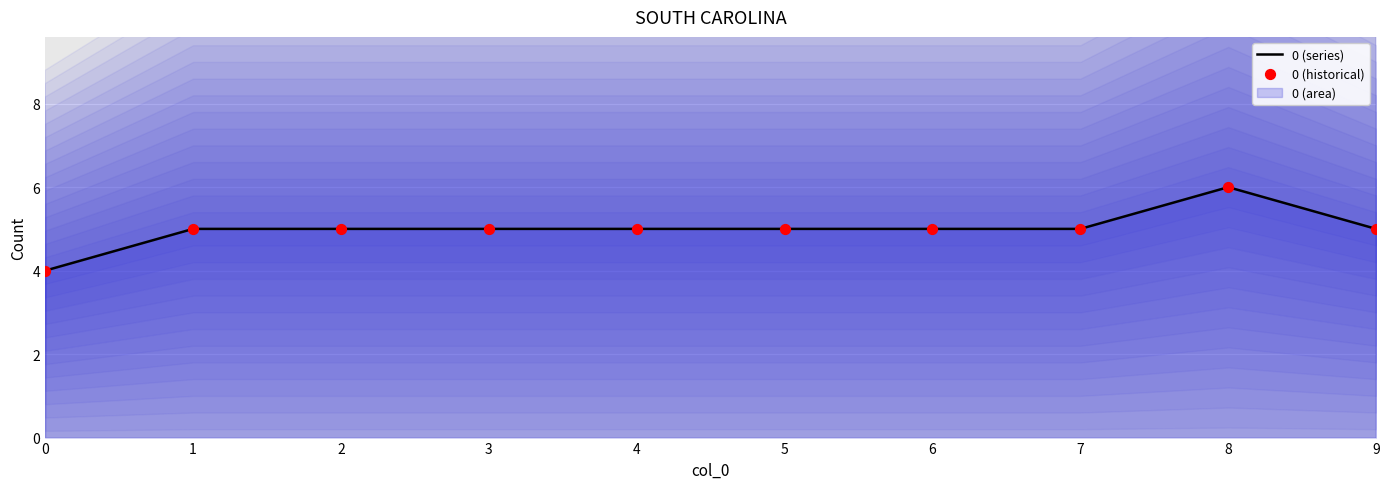

Which series has the widest spread of Y values?

0 (series)